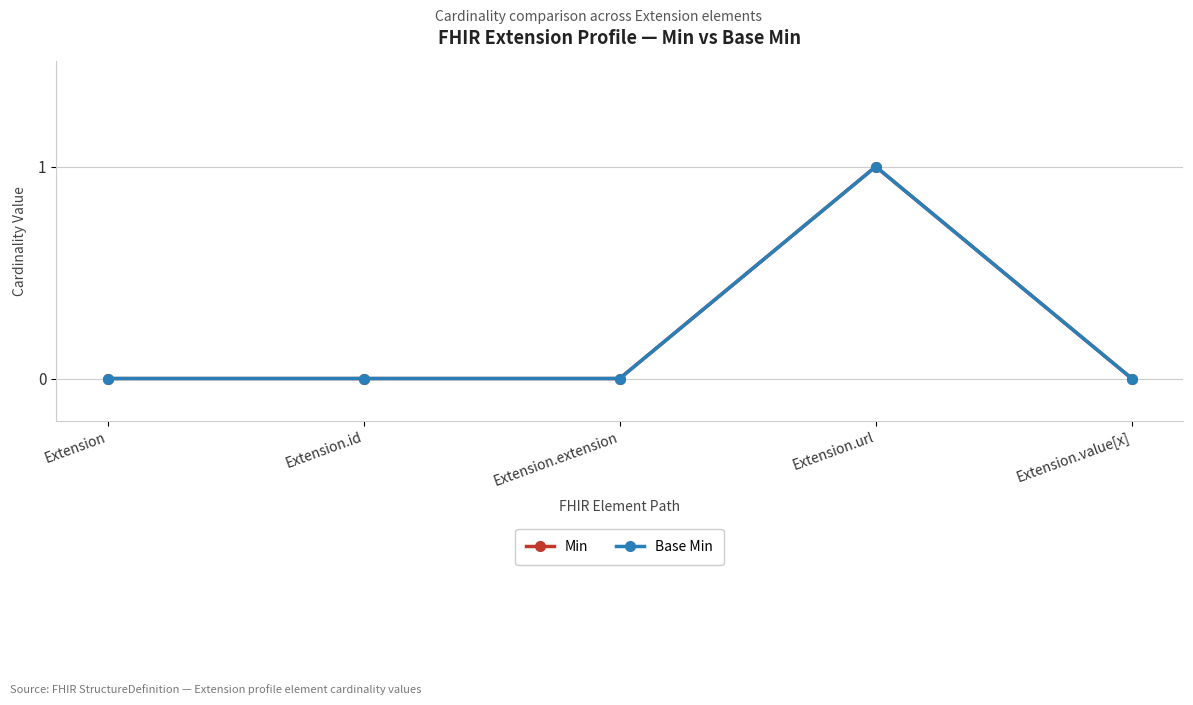

True or false: Base Min has more than 2 points higher than both neighbors.

False